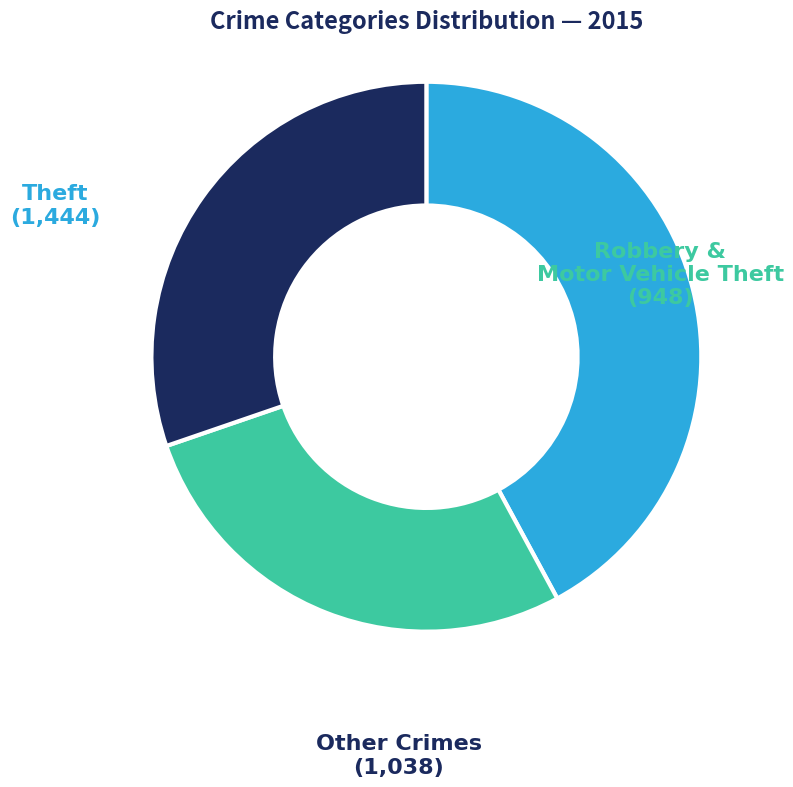

Approximately how many times larger is the value at Other Crimes compared to Theft?

0.7